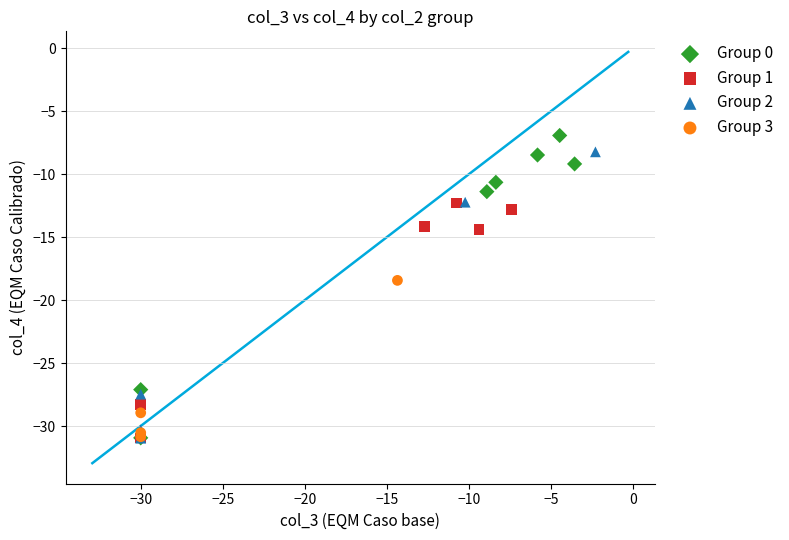

Which series contains the highest Y value?

Group 0